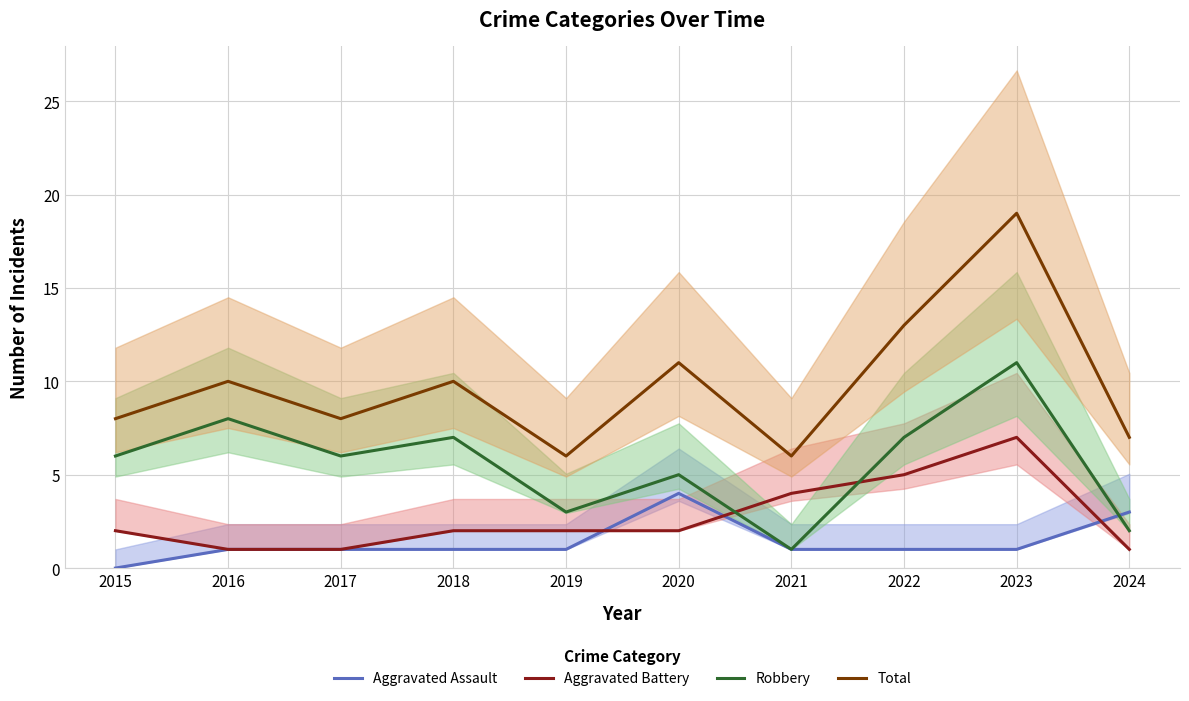

What is the total value across all series at 2023?

38